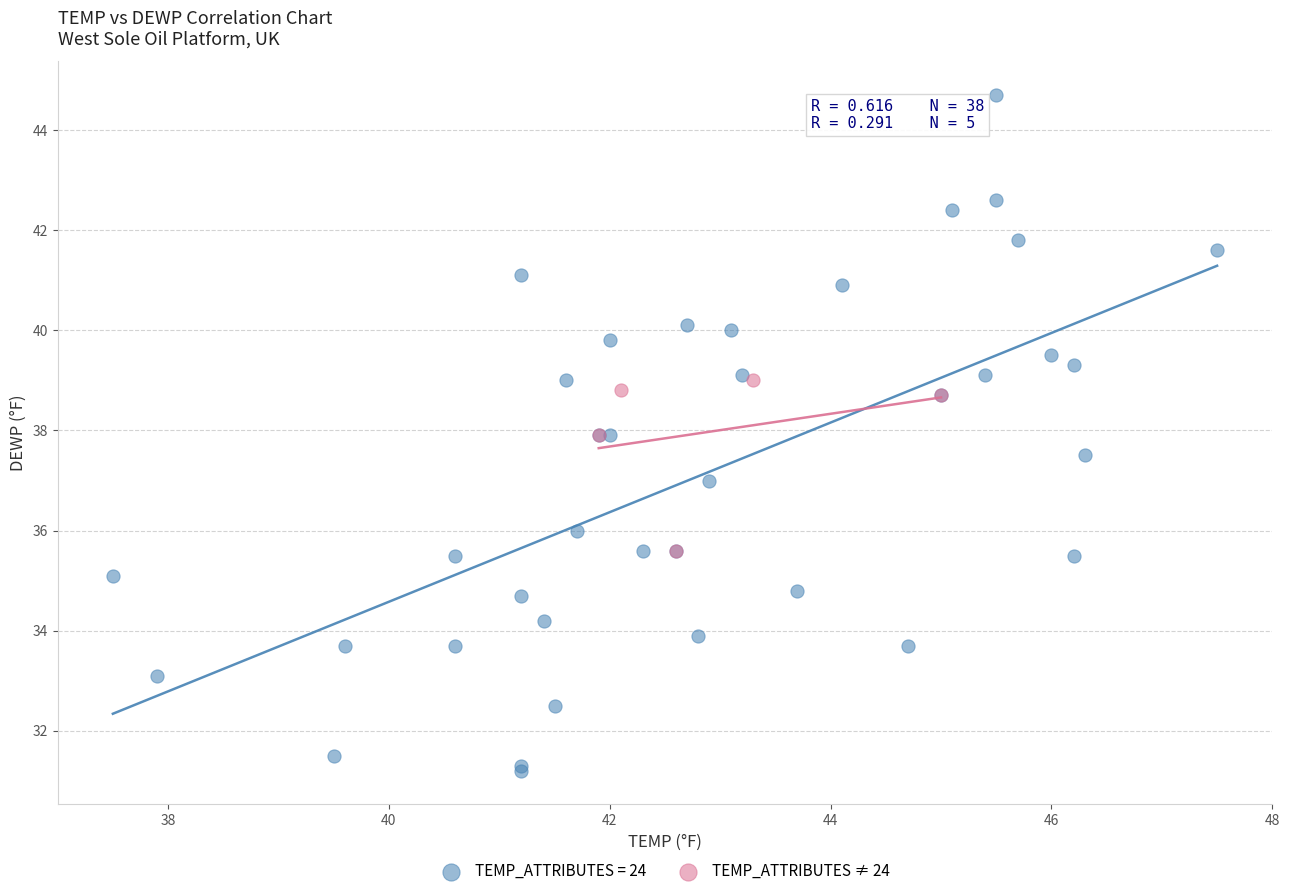

Which series reaches the minimum Y coordinate?

TEMP_ATTRIBUTES = 24